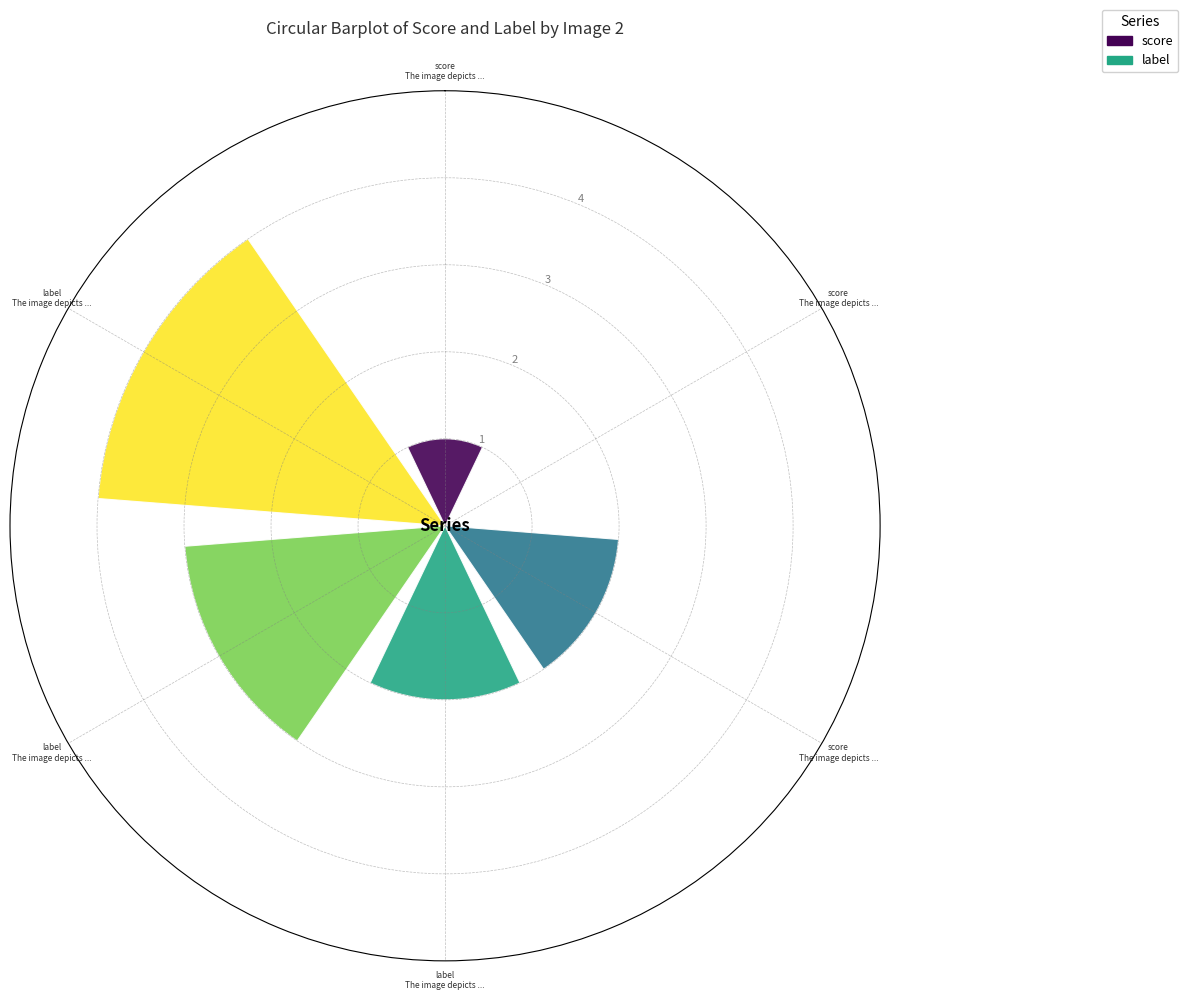

What are all the series names shown in the legend?

score, label